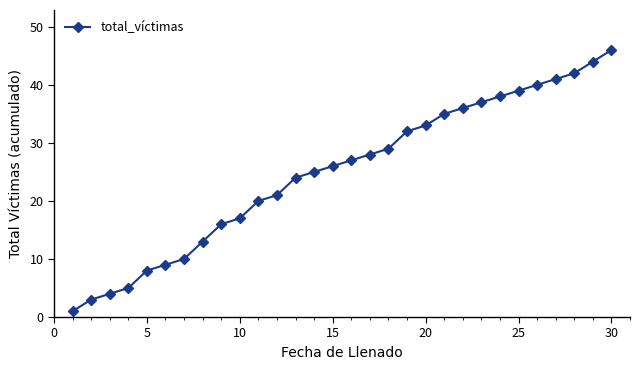

Does the chart display data point markers on the line(s)?

Yes